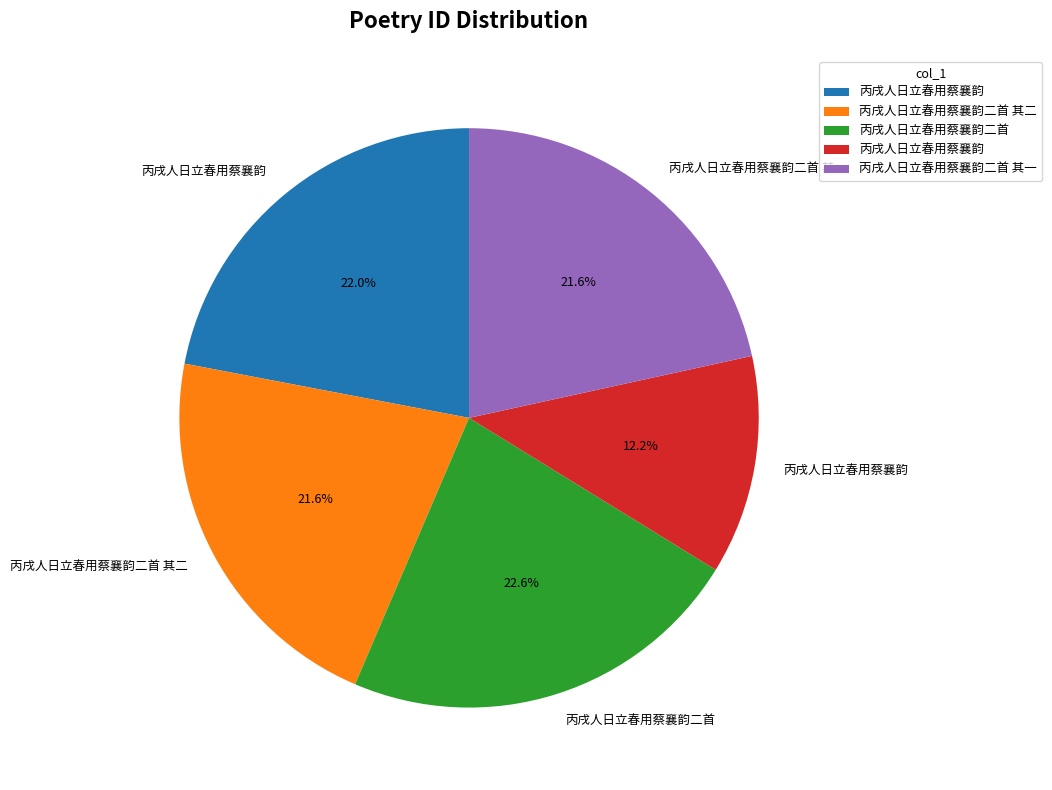

Is there any slice that represents more than half of the pie?

No